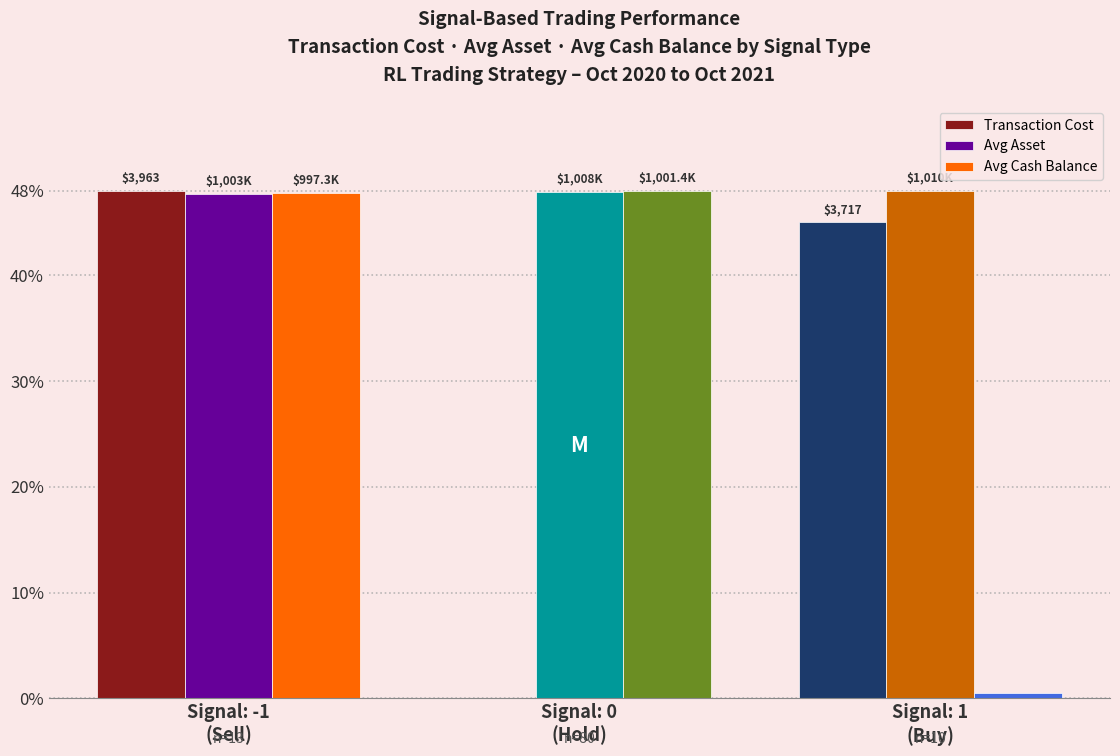

How many series are shown in this chart?

3